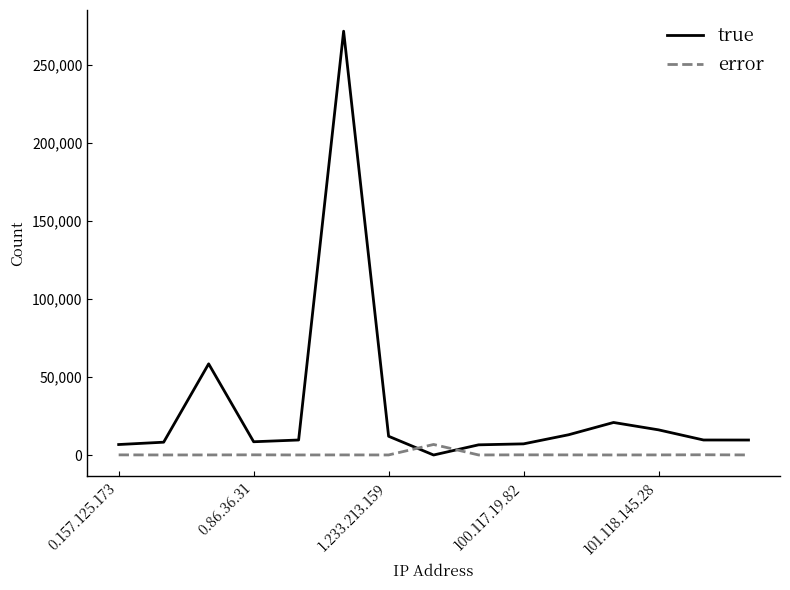

What is the highest value of the error series?

6761